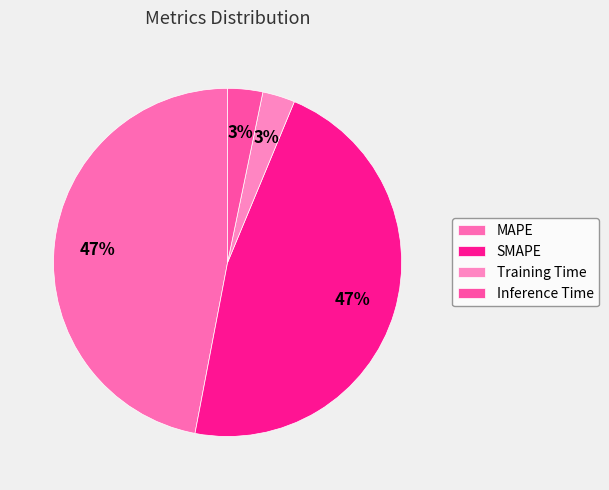

Rank the categories by value from highest to lowest.

MAPE, SMAPE, Inference Time, Training Time